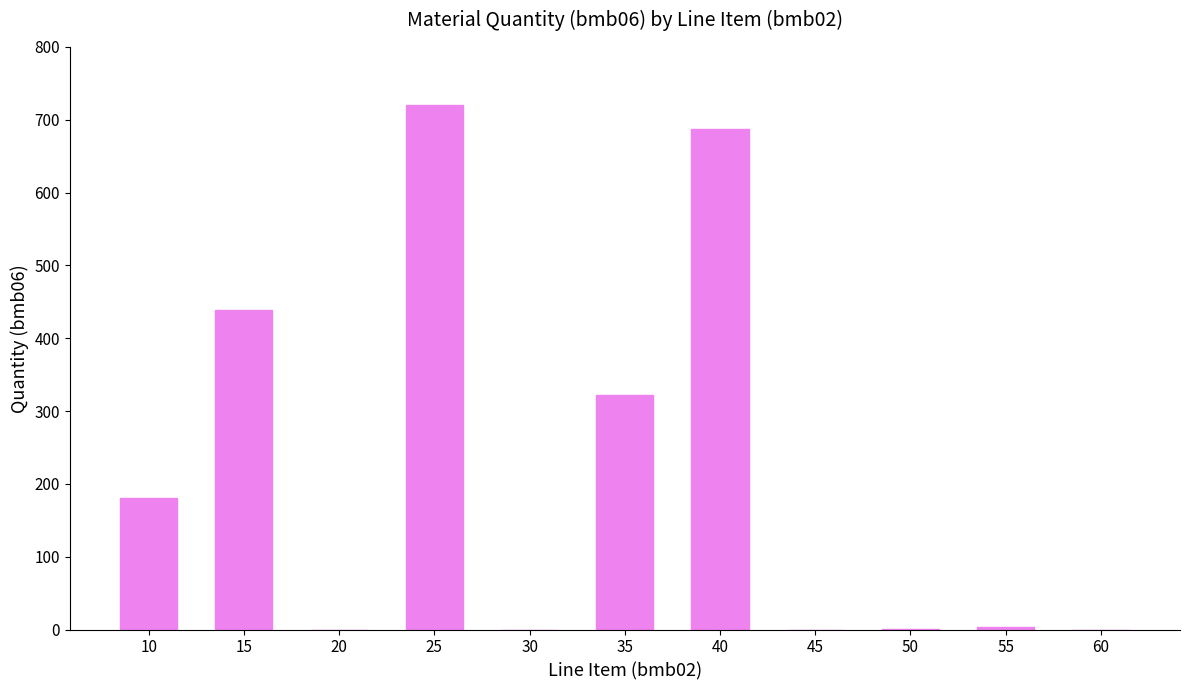

Between 20 and 25, which is larger?

25